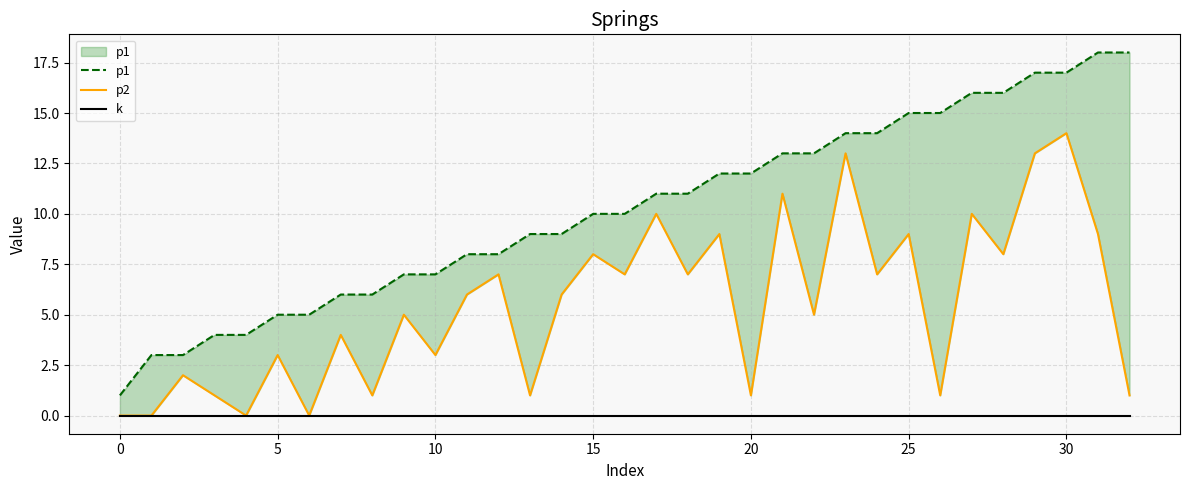

What is the maximum value shown in the chart?

18